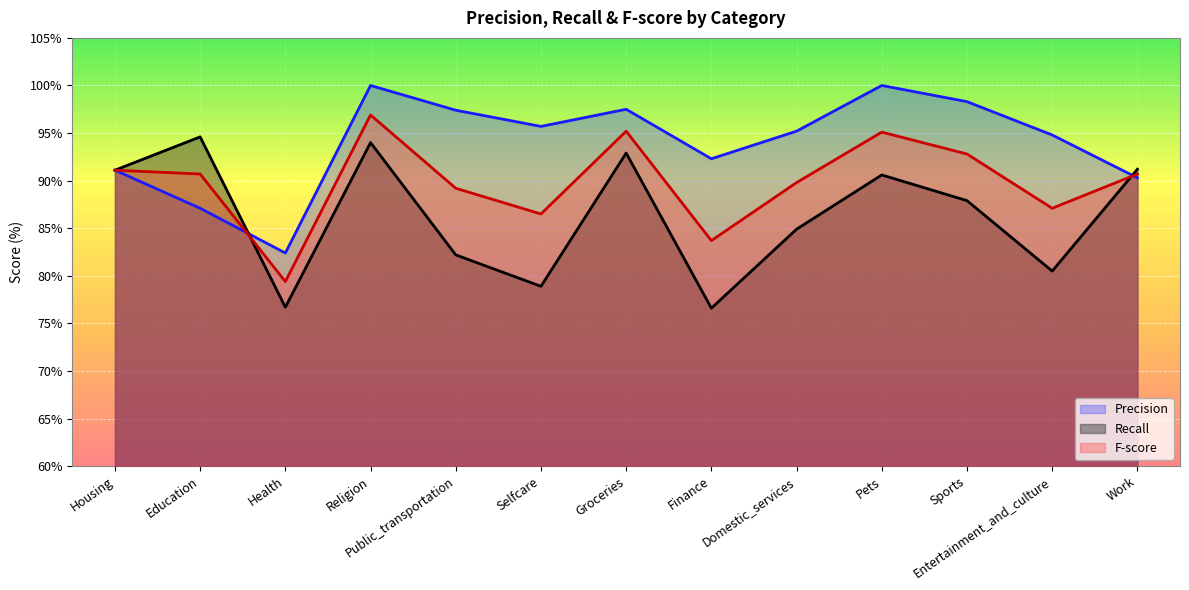

What are all the series names shown in the legend?

Precision, Recall, F-score